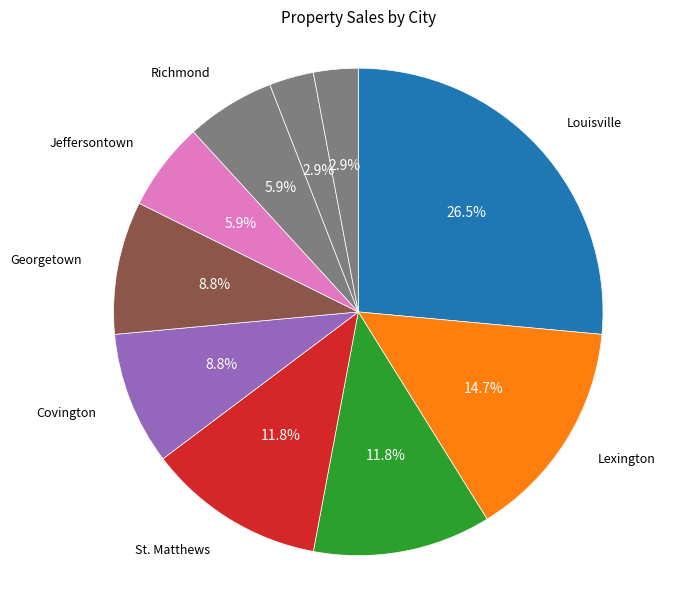

True or false: Covington accounts for 1% of the total.

False